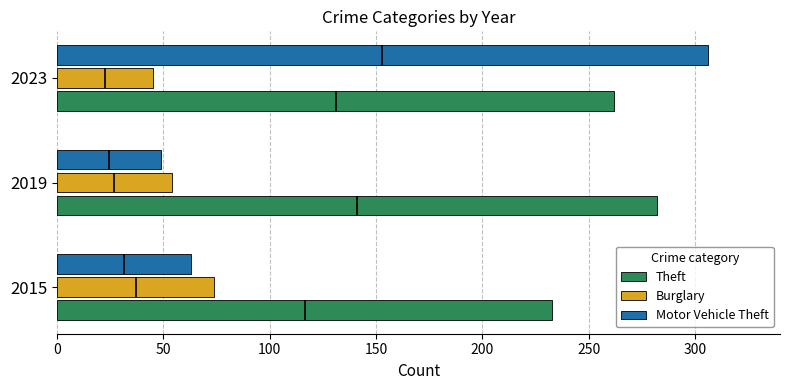

Does the chart contain any negative values?

No